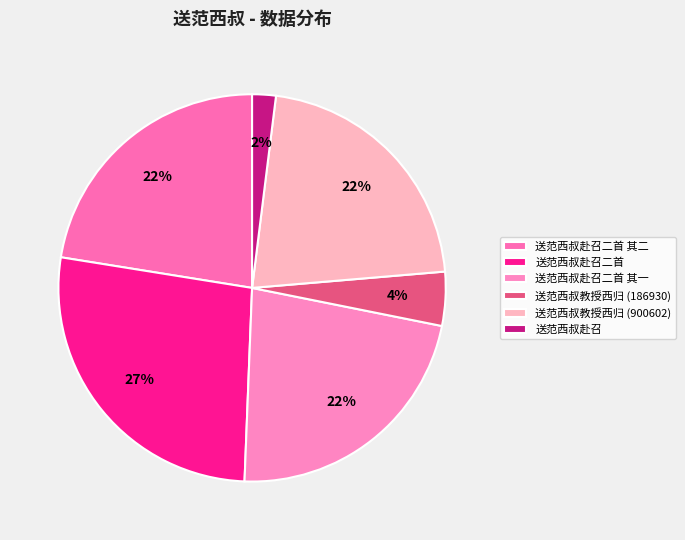

Rank the categories by value from highest to lowest.

送范西叔赴召二首, 送范西叔赴召二首 其一, 送范西叔赴召二首 其二, 送范西叔教授西归, 送范西叔教授西归, 送范西叔赴召